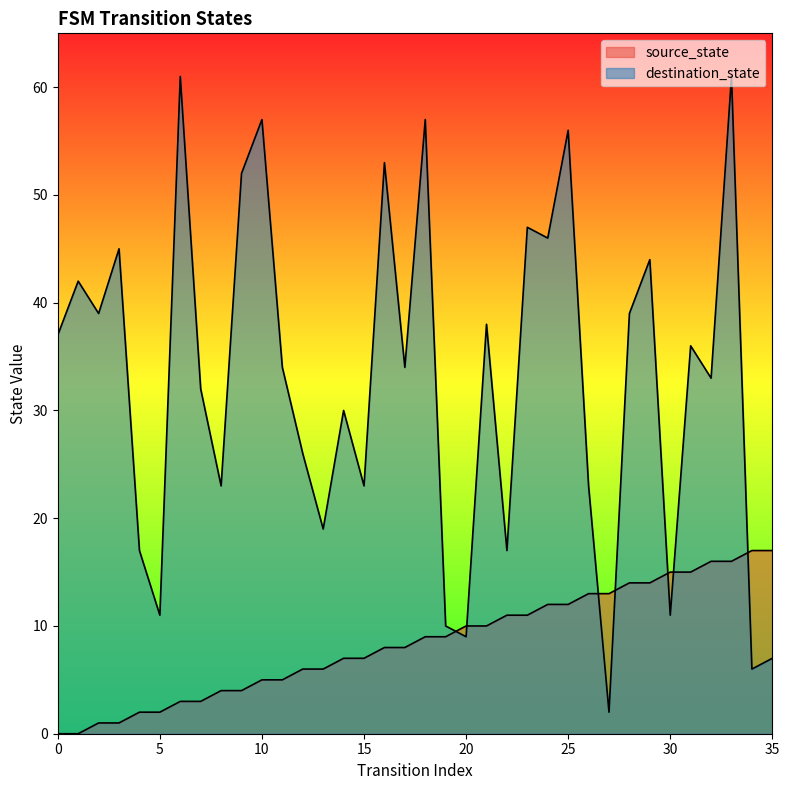

True or false: source_state has more than 1 points higher than both neighbors.

False